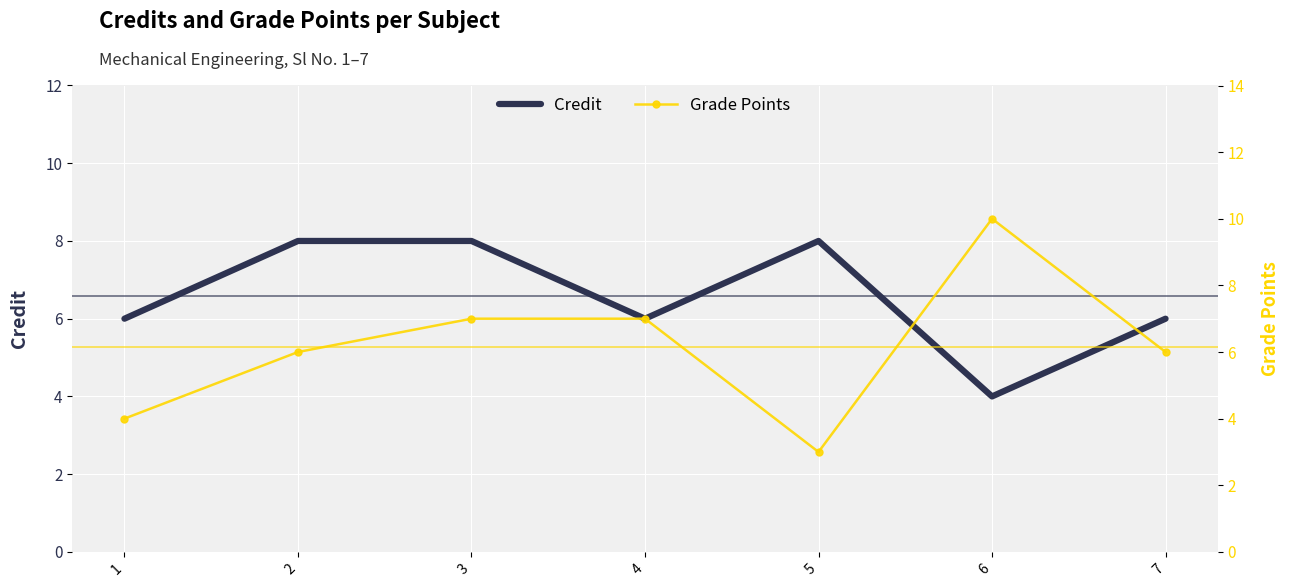

What are all the series names shown in the legend?

Credit, Grade Points